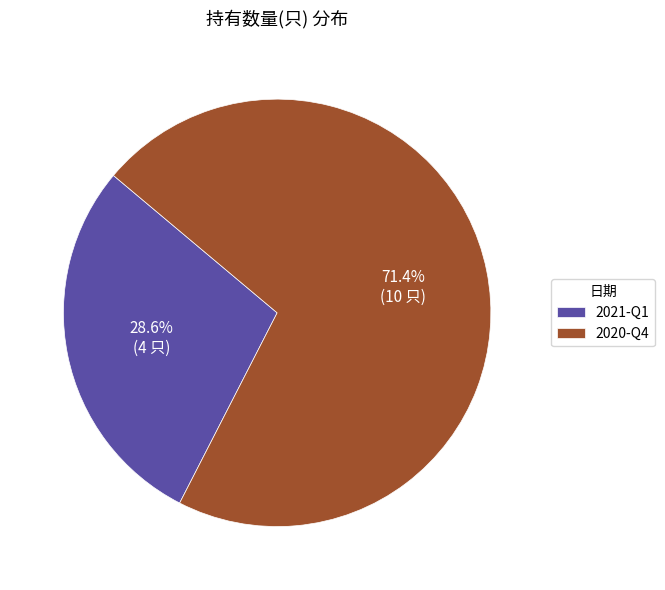

To the nearest percent, what percentage of the pie is 2021-Q1?

29%